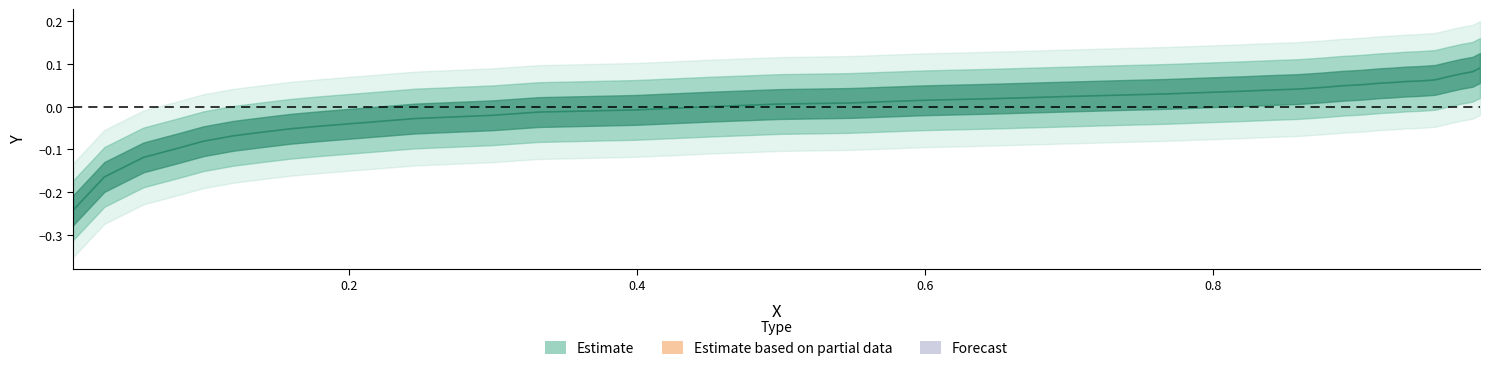

Reading left to right, list all the values displayed in this chart.

-0.2	-0.2	-0.1	-0.1	-0.1	-0.1	-0.1	-0.1	-0.0	-0.0	-0.0	-0.0	-0.0	-0.0	-0.0	0.0	0.0	0.0	0.0	0.0	0.0	0.0	0.0	0.0	0.0	0.0	0.0	0.0	0.0	0.1	0.1	0.1	0.1	0.1	0.1	0.1	0.1	0.1	0.1